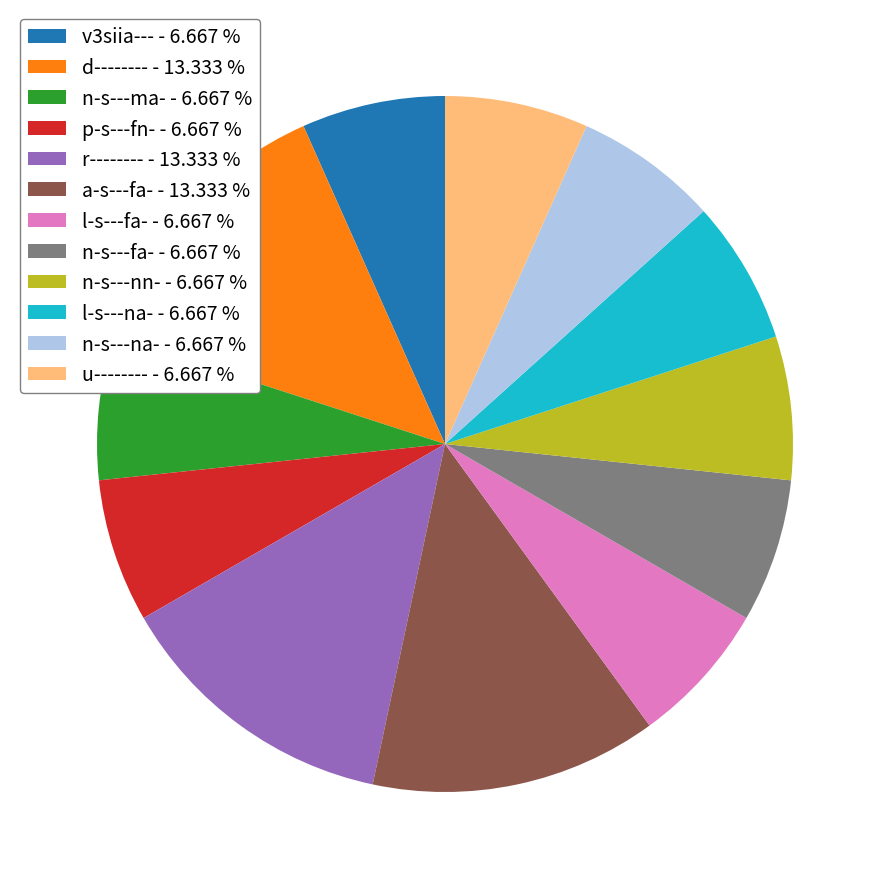

Do n-s---na- and p-s---fn- together represent more than half of the pie?

No